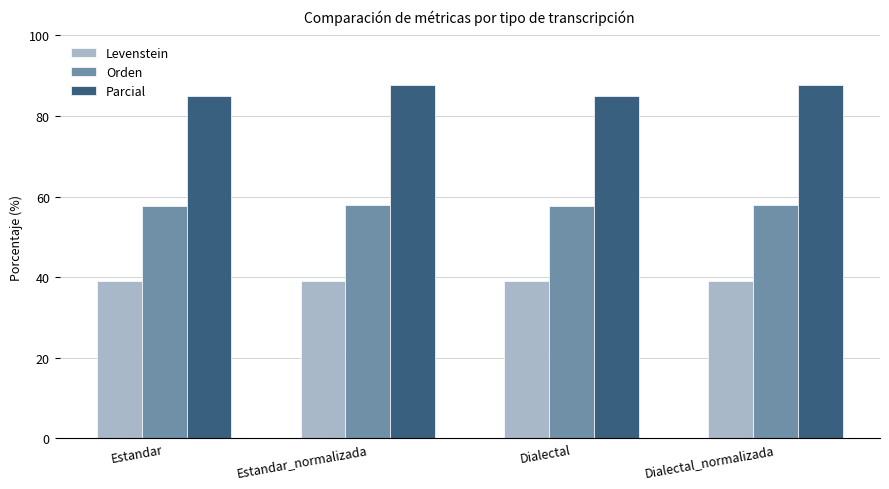

What position from the left is Estandar_normalizada?

2